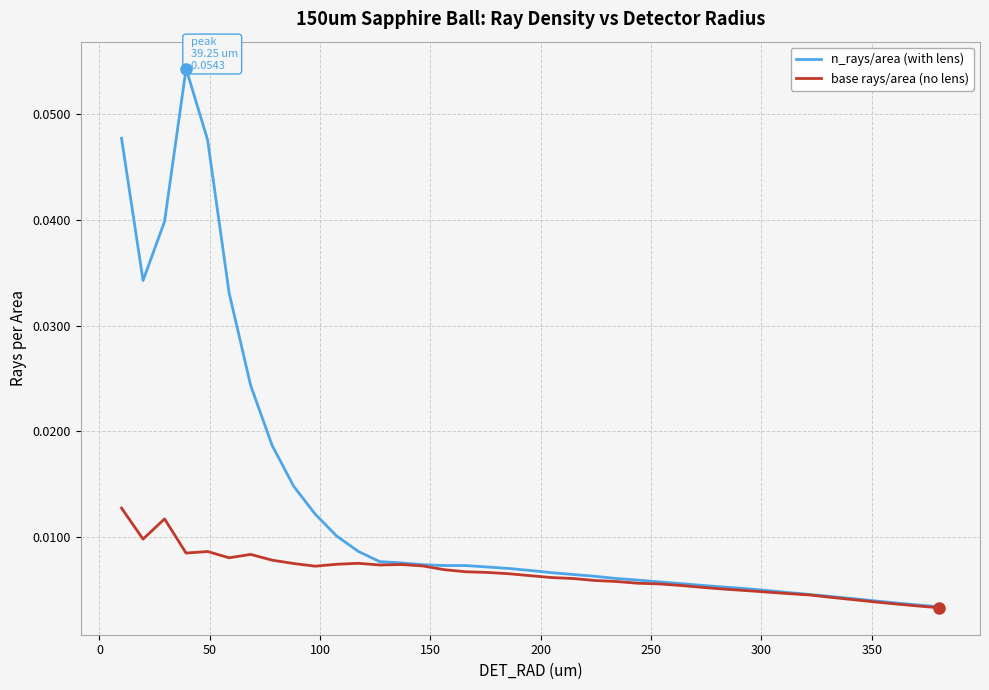

Which series has the widest spread of values?

n_rays/area (with lens)